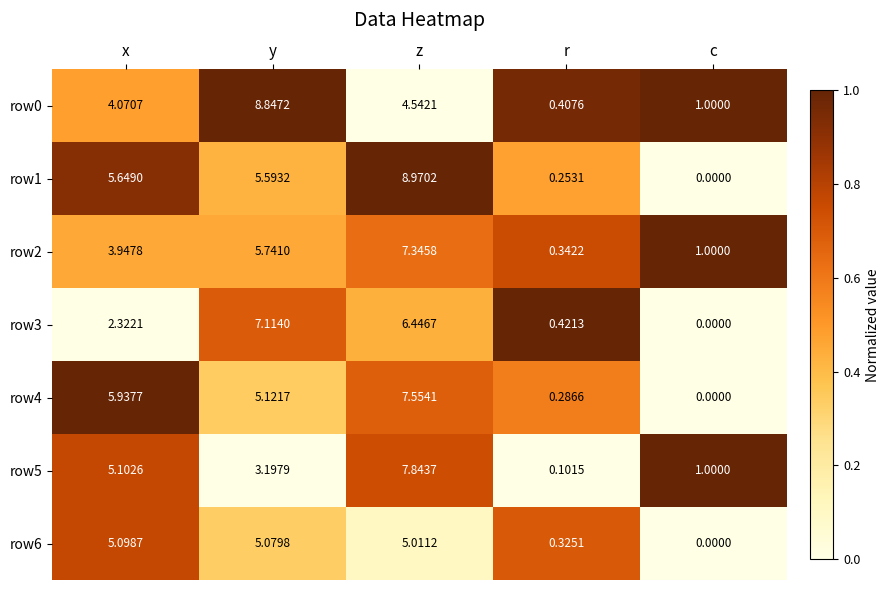

List the labels in order of row6 value, largest first.

x, y, z, r, c